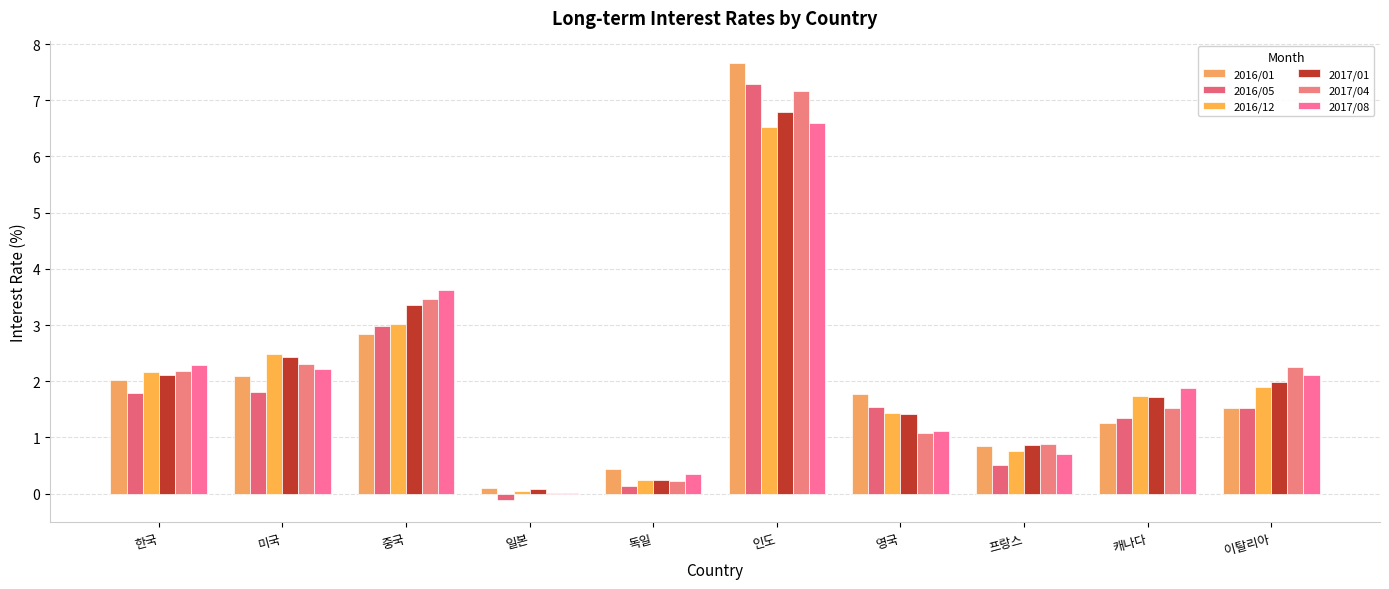

The value of 2016/01 at 미국 is 3.7. True or false?

False